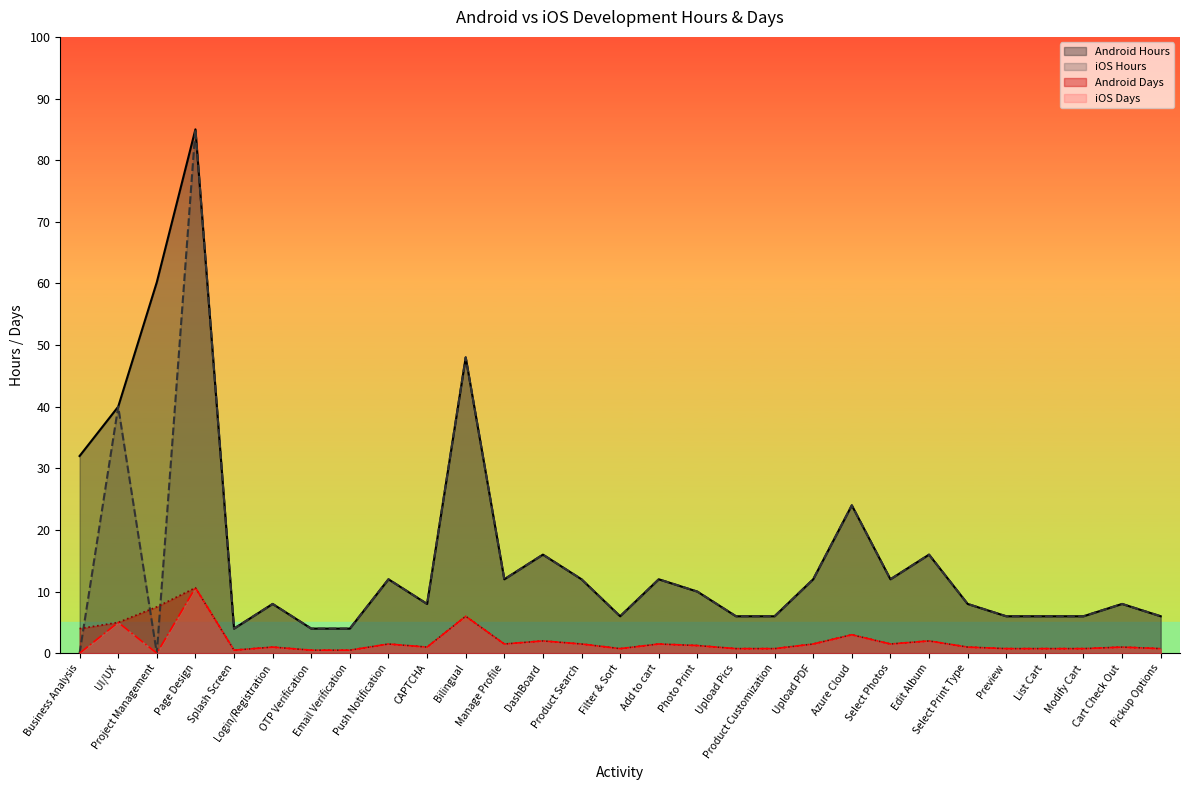

What is the sum of all iOS Days values?

49.6